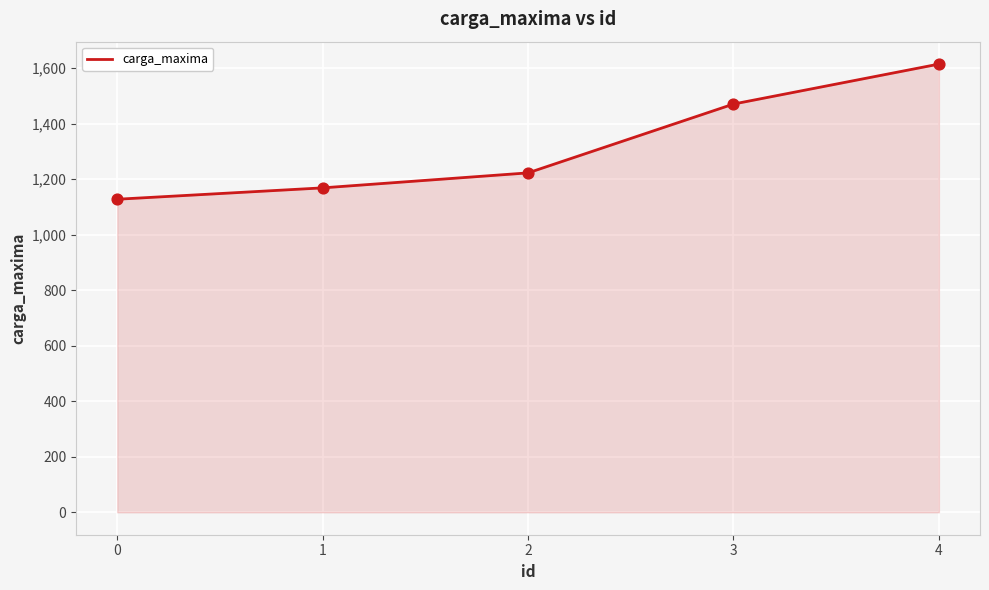

What is the change in value from 0 to 1?

+41